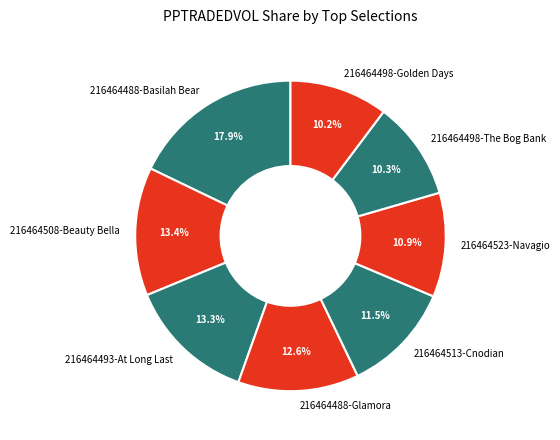

To the nearest percent, what is the combined percentage of 216464508-Beauty Bella and 216464488-Basilah Bear?

31%